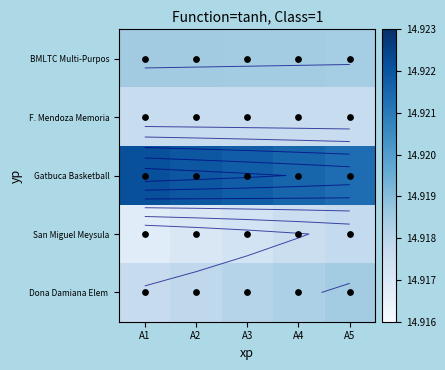

The value of San Miguel Meysula at A3 is 23.8. True or false?

False